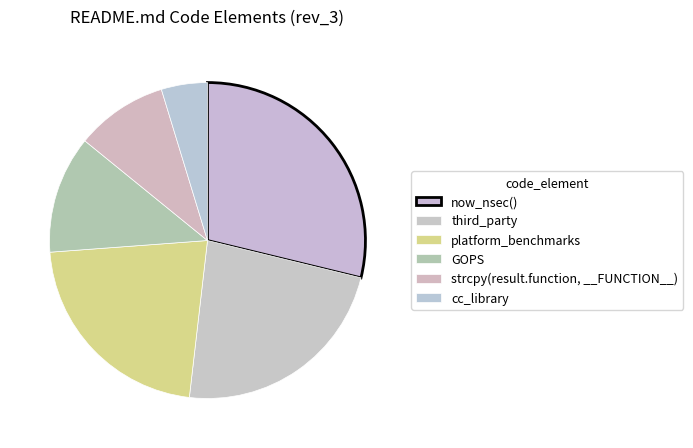

Rank the categories by value from lowest to highest.

cc_library, strcpy(result.function, __FUNCTION__), GOPS, platform_benchmarks, third_party, now_nsec()